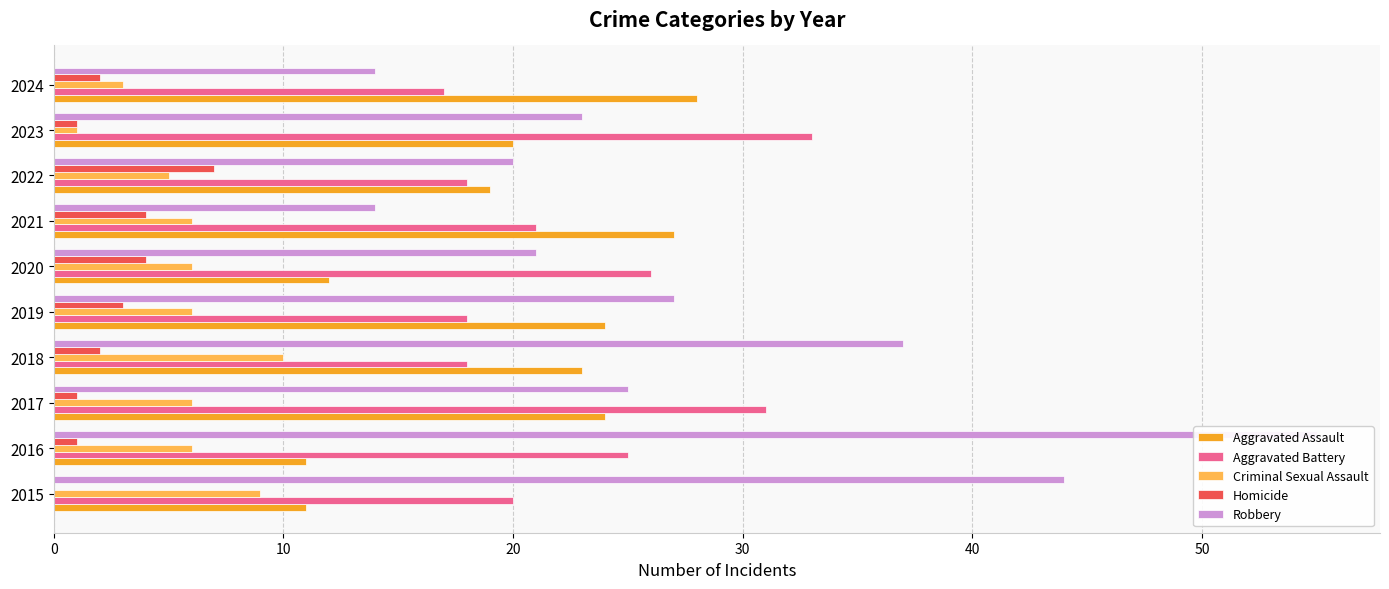

Which series changed the most between 20 and 30?

Aggravated Battery